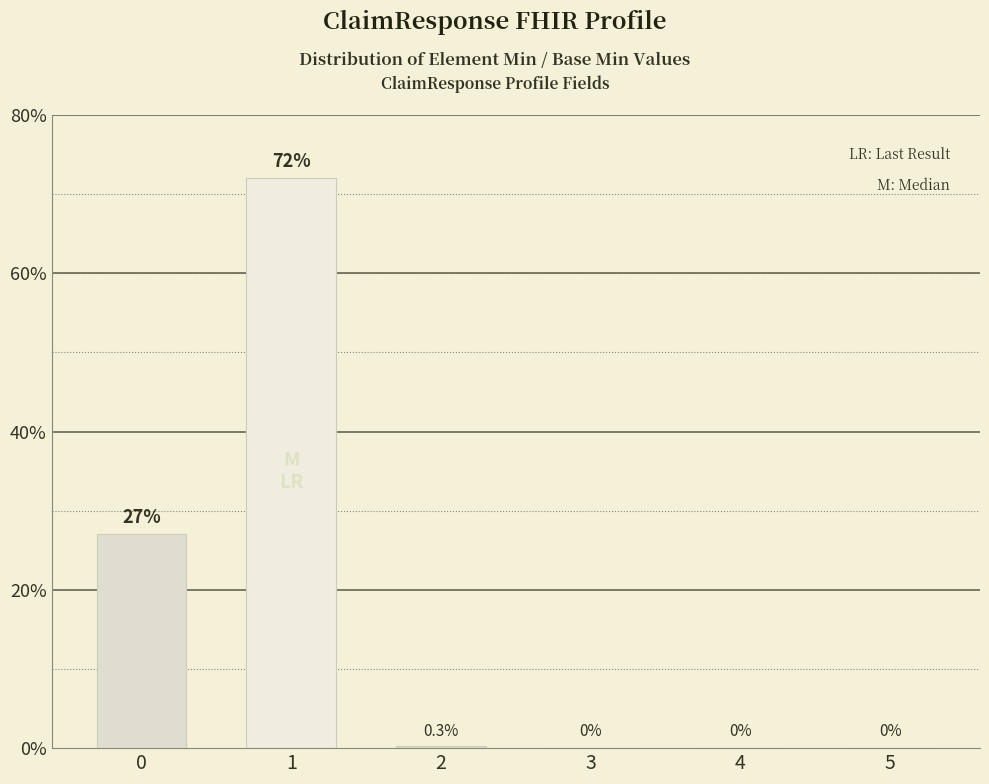

The chart shows a value of 13.4 at 0. True or false?

False